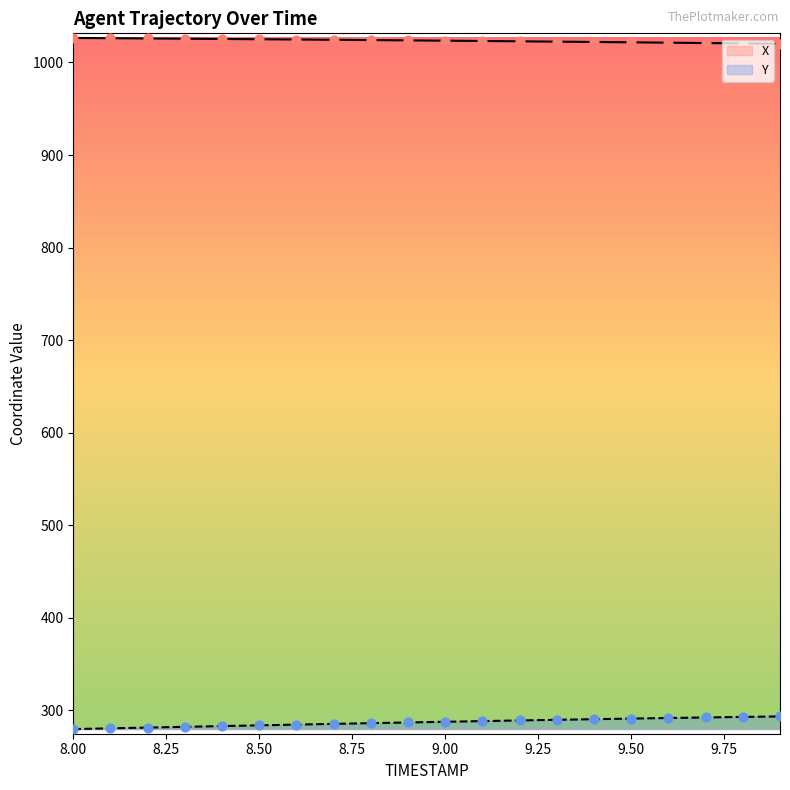

What is the total value across all series at 9.8?

1313.3